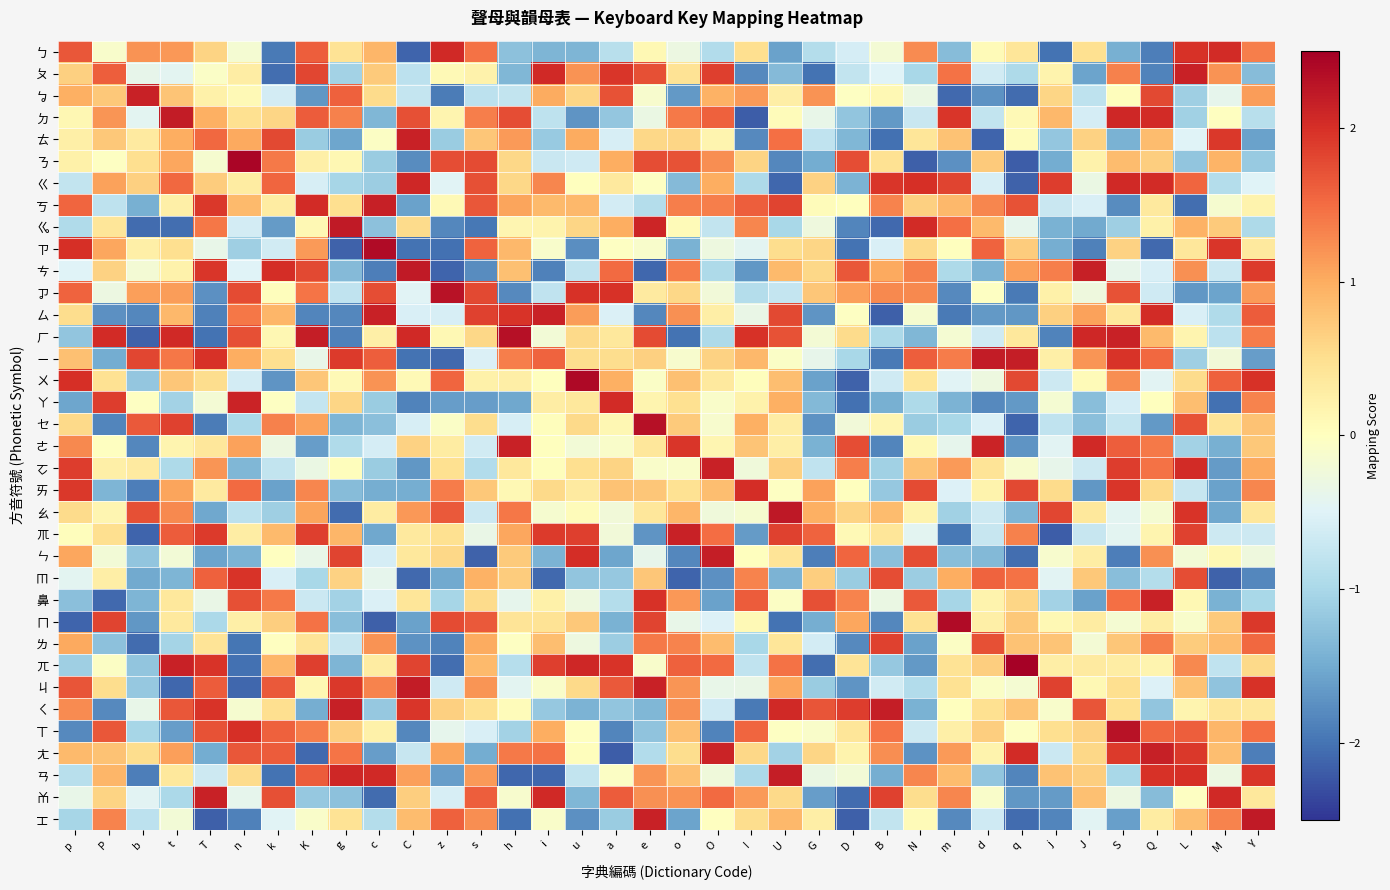

Reading left to right, list all the values displayed in this chart.

ㄅ: p=1.7	P=-0.1	b=1.2	t=1.2	T=0.6	n=-0.2	k=-1.9	K=1.6	g=0.4	c=0.9	C=-2.1	z=2.1	s=1.5	h=-1.3	i=-1.4	u=-1.4	a=-0.9	e=0.1	o=-0.3	O=-0.9	I=0.5	U=-1.6	G=-0.9	D=-0.6	B=-0.2	N=1.3	m=-1.3	d=0.1	q=0.4	j=-2.0	J=0.5	S=-1.4	Q=-1.9	L=2.0	M=2.0	Y=1.4
ㄆ: p=0.7	P=1.6	b=-0.4	t=-0.4	T=-0.1	n=0.3	k=-2.0	K=1.8	g=-1.1	c=0.7	C=-0.8	z=0.1	s=0.2	h=-1.4	i=2.1	u=1.2	a=1.9	e=1.7	o=0.4	O=1.9	I=-1.8	U=-1.3	G=-2.0	D=-0.8	B=-0.5	N=-1.0	m=1.4	d=-0.6	q=-1.0	j=0.2	J=-1.6	S=1.3	Q=-1.9	L=2.1	M=1.2	Y=-1.3
ㆠ: p=1.0	P=0.7	b=2.1	t=0.8	T=0.2	n=0.1	k=-0.6	K=-1.7	g=1.6	c=0.5	C=-0.7	z=-1.9	s=-0.8	h=-0.8	i=1.0	u=0.6	a=1.7	e=-0.1	o=-1.7	O=0.9	I=1.1	U=0.3	G=1.2	D=-0.0	B=0.1	N=-0.3	m=-2.1	d=-1.7	q=-2.1	j=0.6	J=-0.8	S=0.0	Q=1.8	L=-1.1	M=-0.4	Y=1.1
ㄉ: p=0.1	P=1.2	b=-0.4	t=2.2	T=1.0	n=0.5	k=0.6	K=1.6	g=1.3	c=-1.4	C=1.7	z=0.2	s=1.4	h=1.7	i=-0.8	u=-1.7	a=-1.2	e=-0.3	o=1.4	O=1.6	I=-2.2	U=0.0	G=-0.4	D=-1.2	B=-1.7	N=-0.7	m=1.9	d=-0.8	q=0.1	j=0.9	J=-0.6	S=2.1	Q=2.0	L=-1.1	M=-0.0	Y=-0.9
ㄊ: p=0.2	P=0.7	b=0.3	t=1.0	T=1.5	n=1.0	k=1.8	K=-1.1	g=-1.6	c=-0.0	C=2.1	z=-1.1	s=0.8	h=1.2	i=-1.2	u=1.0	a=-0.6	e=0.6	o=0.6	O=0.2	I=-1.8	U=1.5	G=-0.8	D=-1.4	B=-2.0	N=0.4	m=0.8	d=-2.1	q=0.1	j=-1.2	J=0.6	S=-1.4	Q=0.8	L=-0.5	M=1.9	Y=-1.6
ㄋ: p=0.2	P=-0.0	b=0.5	t=1.1	T=-0.1	n=2.4	k=1.4	K=0.2	g=0.1	c=-1.1	C=-1.8	z=1.7	s=1.8	h=0.6	i=-0.7	u=-0.7	a=1.0	e=1.7	o=1.7	O=1.2	I=0.6	U=-1.8	G=-1.5	D=1.8	B=0.5	N=-2.2	m=-1.8	d=0.7	q=-2.2	j=-1.5	J=0.2	S=0.8	Q=0.7	L=-1.2	M=0.9	Y=-1.2
ㄍ: p=-0.8	P=1.1	b=0.7	t=1.5	T=0.7	n=0.3	k=1.6	K=-0.6	g=-1.0	c=-1.1	C=2.1	z=-0.5	s=1.7	h=0.6	i=1.3	u=0.0	a=0.3	e=-0.0	o=-1.3	O=1.0	I=-1.0	U=-2.1	G=0.6	D=-1.4	B=1.9	N=2.0	m=1.8	d=-0.6	q=-2.1	j=1.9	J=-0.3	S=2.1	Q=2.0	L=1.6	M=-0.9	Y=-0.5
ㄎ: p=1.5	P=-0.8	b=-1.5	t=0.2	T=1.9	n=0.9	k=0.3	K=2.0	g=0.5	c=2.2	C=-1.6	z=0.1	s=1.7	h=1.1	i=0.9	u=0.9	a=-0.6	e=-0.9	o=1.4	O=1.4	I=1.6	U=1.8	G=0.0	D=0.0	B=1.3	N=0.7	m=0.9	d=1.3	q=1.7	j=-0.7	J=-0.5	S=-1.8	Q=0.3	L=-2.0	M=-0.2	Y=0.2
ㆣ: p=-0.9	P=0.4	b=-2.1	t=-2.0	T=1.4	n=-0.6	k=-1.6	K=0.1	g=2.2	c=-1.3	C=0.5	z=-1.8	s=-2.0	h=0.1	i=0.2	u=0.6	a=1.0	e=2.1	o=0.1	O=-0.8	I=1.3	U=-1.0	G=-0.3	D=-1.9	B=-2.1	N=2.0	m=1.5	d=0.9	q=-0.4	j=-1.4	J=-1.5	S=-1.1	Q=0.2	L=0.9	M=0.7	Y=-1.0
ㄗ: p=2.0	P=1.0	b=0.2	t=0.5	T=-0.4	n=-1.1	k=-0.6	K=1.1	g=-2.1	c=2.4	C=-2.0	z=-2.0	s=1.6	h=0.9	i=-0.1	u=-1.8	a=-0.0	e=-0.1	o=-1.4	O=-0.3	I=-0.4	U=0.5	G=0.6	D=-2.0	B=-0.6	N=0.6	m=0.0	d=1.6	q=0.7	j=-1.5	J=-1.9	S=0.6	Q=-2.1	L=0.4	M=1.9	Y=0.3
ㄘ: p=-0.5	P=0.6	b=-0.2	t=0.2	T=1.9	n=-0.5	k=2.0	K=1.8	g=-1.3	c=-1.9	C=2.2	z=-2.1	s=-1.8	h=0.8	i=-1.9	u=-0.8	a=1.5	e=-2.1	o=1.4	O=-1.0	I=-1.7	U=0.9	G=0.6	D=1.7	B=1.0	N=1.3	m=-1.0	d=-1.4	q=1.1	j=1.4	J=2.2	S=-0.4	Q=-0.6	L=1.2	M=-0.7	Y=1.9
ㆡ: p=1.6	P=-0.3	b=1.1	t=1.1	T=-1.7	n=1.8	k=0.0	K=1.4	g=-0.8	c=1.7	C=-0.5	z=2.3	s=1.8	h=-1.8	i=-0.8	u=2.0	a=2.0	e=0.3	o=0.6	O=-0.2	I=-0.9	U=-0.8	G=0.8	D=1.1	B=1.3	N=1.3	m=-1.8	d=-0.0	q=-1.9	j=0.2	J=-0.3	S=1.7	Q=-0.7	L=-1.7	M=-1.6	Y=1.2
ㄙ: p=0.5	P=-1.8	b=-1.8	t=0.9	T=-1.9	n=1.4	k=0.9	K=-1.8	g=-1.8	c=2.1	C=-0.6	z=-0.6	s=1.8	h=2.0	i=2.1	u=1.1	a=-0.5	e=-1.8	o=1.2	O=0.3	I=-0.3	U=1.8	G=-1.7	D=-0.0	B=-2.2	N=-0.1	m=-2.0	d=-1.7	q=-1.7	j=0.7	J=1.1	S=0.4	Q=2.0	L=-0.6	M=-0.9	Y=1.6
ㄏ: p=-1.2	P=2.0	b=-2.1	t=2.1	T=-2.0	n=1.7	k=0.1	K=2.2	g=-1.9	c=0.2	C=2.1	z=0.1	s=0.6	h=2.3	i=-0.2	u=0.6	a=0.4	e=1.8	o=-2.0	O=-1.0	I=2.0	U=1.7	G=-0.2	D=0.5	B=-1.0	N=-1.4	m=-0.2	d=-0.6	q=0.4	j=-1.9	J=2.1	S=2.1	Q=0.9	L=0.2	M=-0.8	Y=1.4
ㄧ: p=0.8	P=-1.5	b=1.8	t=1.4	T=2.0	n=1.0	k=0.5	K=-0.4	g=1.9	c=1.6	C=-2.0	z=-2.1	s=-0.5	h=1.4	i=1.6	u=0.5	a=0.5	e=0.7	o=-0.1	O=0.6	I=0.9	U=-0.1	G=-0.4	D=-1.0	B=-2.0	N=1.6	m=1.4	d=2.2	q=2.2	j=0.2	J=1.2	S=2.0	Q=1.5	L=-1.1	M=-0.2	Y=-1.6
ㄨ: p=2.0	P=0.5	b=-1.2	t=0.8	T=0.5	n=-0.6	k=-1.7	K=0.8	g=0.1	c=1.2	C=0.1	z=1.5	s=0.2	h=0.3	i=0.0	u=2.4	a=1.0	e=-0.1	o=0.8	O=0.3	I=0.0	U=0.8	G=-1.6	D=-2.1	B=-0.7	N=0.4	m=-0.5	d=-0.3	q=1.8	j=-0.7	J=0.1	S=1.2	Q=-0.5	L=0.5	M=1.6	Y=2.0
ㄚ: p=-1.6	P=1.9	b=-0.0	t=-1.1	T=-0.2	n=2.1	k=-0.0	K=-0.8	g=0.6	c=-1.1	C=-1.9	z=-1.6	s=-1.6	h=-1.5	i=0.3	u=0.4	a=2.0	e=0.2	o=0.5	O=-0.1	I=0.2	U=1.0	G=-1.4	D=-2.0	B=-1.5	N=-1.0	m=-1.4	d=-1.8	q=-1.7	j=-0.2	J=-1.3	S=-0.6	Q=0.0	L=0.8	M=-2.0	Y=1.3
ㆤ: p=0.6	P=-1.8	b=1.6	t=1.9	T=-1.9	n=-1.0	k=1.3	K=1.1	g=-1.4	c=-1.3	C=-0.6	z=-0.1	s=0.5	h=-0.6	i=0.0	u=0.6	a=0.1	e=2.3	o=0.7	O=-0.1	I=1.0	U=0.3	G=-1.7	D=-0.2	B=0.1	N=-1.1	m=-1.0	d=-0.5	q=-2.1	j=-0.8	J=-1.3	S=-0.8	Q=-1.7	L=1.7	M=0.4	Y=0.8
ㄜ: p=1.3	P=-0.0	b=-1.8	t=0.2	T=0.4	n=1.1	k=-0.3	K=-1.6	g=-1.0	c=-0.6	C=0.6	z=0.3	s=-0.6	h=2.1	i=0.0	u=-0.2	a=-0.1	e=0.4	o=2.0	O=0.1	I=0.8	U=0.3	G=-1.4	D=1.7	B=-1.8	N=0.1	m=-0.4	d=2.1	q=-1.7	j=-0.4	J=2.1	S=1.6	Q=1.4	L=-1.1	M=-1.4	Y=0.7
ㆦ: p=1.9	P=0.2	b=0.3	t=-1.0	T=1.2	n=-1.4	k=-0.8	K=-0.3	g=0.0	c=-1.1	C=-1.7	z=0.5	s=-0.9	h=0.4	i=0.0	u=0.5	a=0.6	e=-0.1	o=-0.1	O=2.1	I=-0.3	U=0.7	G=-0.8	D=1.4	B=-1.1	N=0.8	m=1.1	d=0.4	q=-0.1	j=-0.4	J=-0.7	S=1.9	Q=1.5	L=2.0	M=-1.7	Y=1.0
ㄞ: p=1.9	P=-1.4	b=-1.9	t=1.1	T=0.3	n=1.5	k=-1.6	K=1.3	g=-1.3	c=-1.5	C=-1.5	z=1.4	s=0.7	h=0.1	i=0.6	u=0.3	a=0.8	e=0.7	o=0.5	O=0.8	I=2.0	U=-0.0	G=1.1	D=0.0	B=-1.2	N=1.8	m=-0.5	d=0.2	q=1.8	j=0.5	J=-1.7	S=1.9	Q=0.6	L=-0.7	M=-1.6	Y=1.3
ㄠ: p=0.5	P=0.1	b=1.7	t=1.3	T=-1.5	n=-0.8	k=-1.1	K=1.1	g=-2.1	c=0.3	C=1.2	z=1.7	s=-0.7	h=1.4	i=-0.2	u=0.1	a=-0.2	e=0.4	o=0.9	O=-0.2	I=-0.1	U=2.2	G=1.0	D=0.6	B=0.9	N=0.2	m=-1.1	d=-0.7	q=-1.4	j=1.8	J=0.4	S=-0.4	Q=-0.2	L=2.0	M=-1.5	Y=0.4
ㆭ: p=0.0	P=0.5	b=-2.1	t=1.6	T=1.9	n=0.3	k=0.9	K=1.9	g=0.9	c=-1.5	C=0.3	z=0.5	s=-0.3	h=1.0	i=1.9	u=1.9	a=-0.2	e=-1.7	o=2.1	O=1.5	I=-1.7	U=1.9	G=1.6	D=0.1	B=0.4	N=-0.4	m=-2.0	d=-0.7	q=1.3	j=-2.2	J=-0.7	S=-0.4	Q=0.2	L=1.8	M=-0.7	Y=-0.7
ㄣ: p=1.0	P=-0.2	b=-1.2	t=-0.2	T=-1.6	n=-1.4	k=-0.0	K=-0.4	g=1.8	c=-0.6	C=0.4	z=0.6	s=-2.1	h=0.7	i=-1.4	u=2.0	a=-1.5	e=-0.4	o=-1.8	O=2.2	I=0.0	U=0.4	G=-1.9	D=1.6	B=-1.3	N=1.8	m=-1.3	d=-1.4	q=-2.0	j=-0.1	J=0.3	S=-1.9	Q=1.2	L=-0.2	M=0.1	Y=-0.3
ㆬ: p=-0.4	P=0.3	b=-1.5	t=-1.4	T=1.6	n=2.0	k=-0.6	K=-1.0	g=0.6	c=-0.4	C=-2.1	z=-1.5	s=1.0	h=0.7	i=-2.1	u=-1.2	a=-1.2	e=0.8	o=-2.1	O=-1.7	I=1.3	U=-1.4	G=0.7	D=-1.2	B=1.7	N=-1.1	m=1.0	d=1.6	q=1.5	j=-0.5	J=0.7	S=-1.3	Q=-0.9	L=1.7	M=-2.1	Y=-1.8
鼻: p=-1.3	P=-2.1	b=-1.4	t=0.4	T=-0.3	n=1.7	k=1.4	K=-0.7	g=-1.1	c=-0.5	C=0.4	z=-1.0	s=0.5	h=-0.4	i=0.2	u=-0.3	a=-0.9	e=2.0	o=1.2	O=-1.6	I=1.6	U=-0.1	G=1.7	D=1.3	B=-0.3	N=1.7	m=-1.0	d=0.2	q=0.6	j=-1.1	J=-1.6	S=1.5	Q=2.1	L=0.1	M=-1.4	Y=-1.0
ㄇ: p=-2.1	P=1.8	b=-1.7	t=0.3	T=-1.0	n=0.2	k=0.7	K=1.5	g=-1.3	c=-2.2	C=-1.6	z=1.8	s=1.6	h=0.4	i=0.4	u=0.7	a=-1.4	e=1.8	o=-0.4	O=-0.5	I=0.1	U=-2.0	G=-1.5	D=1.0	B=-1.8	N=0.5	m=2.4	d=0.3	q=0.7	j=0.1	J=0.3	S=-0.2	Q=0.3	L=-0.1	M=0.7	Y=1.9
ㄌ: p=1.0	P=-1.3	b=-2.1	t=-1.0	T=0.4	n=-2.0	k=-0.0	K=0.4	g=-0.7	c=1.2	C=-1.7	z=-1.9	s=1.0	h=-0.0	i=0.8	u=-0.3	a=-1.1	e=1.4	o=1.3	O=0.9	I=-1.0	U=0.4	G=-0.6	D=-1.8	B=1.8	N=-1.6	m=-0.1	d=1.7	q=0.8	j=0.8	J=-0.2	S=0.8	Q=1.3	L=0.7	M=0.8	Y=1.5
ㄫ: p=-1.1	P=-0.0	b=-1.2	t=2.1	T=2.0	n=-2.0	k=0.9	K=1.9	g=-1.4	c=0.3	C=1.8	z=-2.1	s=0.9	h=-0.9	i=1.9	u=2.1	a=2.0	e=-0.1	o=1.6	O=1.5	I=-0.8	U=1.4	G=-2.0	D=0.4	B=-1.2	N=-1.7	m=0.4	d=0.7	q=2.5	j=0.3	J=0.3	S=0.3	Q=0.2	L=1.3	M=-0.8	Y=0.6
ㄐ: p=1.7	P=0.5	b=-1.2	t=-2.1	T=1.6	n=-2.1	k=1.6	K=0.1	g=1.9	c=1.3	C=2.2	z=-0.7	s=1.2	h=-0.4	i=-0.1	u=0.6	a=1.6	e=2.1	o=1.2	O=-0.4	I=-0.3	U=1.0	G=-1.1	D=-1.7	B=-0.6	N=-0.9	m=0.5	d=-0.1	q=-0.2	j=1.8	J=0.1	S=0.5	Q=-0.5	L=0.8	M=-1.2	Y=2.0
ㄑ: p=1.3	P=-1.8	b=-0.4	t=1.7	T=2.0	n=-0.1	k=0.5	K=-1.5	g=2.2	c=-1.2	C=1.9	z=0.7	s=0.5	h=0.1	i=-1.2	u=-1.4	a=-1.2	e=-1.4	o=1.2	O=-0.7	I=-1.9	U=2.1	G=1.7	D=1.9	B=2.2	N=-1.4	m=0.0	d=0.5	q=0.8	j=-0.1	J=1.7	S=0.5	Q=-1.2	L=0.2	M=0.4	Y=0.4
ㄒ: p=-1.8	P=1.7	b=-1.0	t=-1.6	T=1.7	n=2.0	k=1.6	K=1.4	g=0.7	c=0.2	C=-1.8	z=-0.4	s=-0.6	h=-1.1	i=1.0	u=-0.0	a=-1.8	e=-1.2	o=0.8	O=-1.9	I=1.5	U=-0.0	G=-0.1	D=0.4	B=1.4	N=-0.7	m=0.2	d=0.7	q=-0.0	j=0.5	J=0.6	S=2.3	Q=1.5	L=1.6	M=0.9	Y=1.5
ㄤ: p=0.9	P=0.8	b=0.5	t=1.1	T=-1.5	n=1.7	k=1.6	K=-2.1	g=1.4	c=-1.6	C=-0.7	z=1.1	s=-1.5	h=1.4	i=1.5	u=0.0	a=-2.2	e=-0.9	o=0.5	O=2.1	I=0.6	U=-1.1	G=0.6	D=0.2	B=1.2	N=-1.7	m=1.1	d=0.2	q=2.0	j=-0.7	J=0.6	S=1.9	Q=2.2	L=1.9	M=0.8	Y=-1.9
ㄢ: p=-0.9	P=0.9	b=-1.9	t=0.4	T=-0.7	n=0.5	k=-2.0	K=1.6	g=2.1	c=2.1	C=1.1	z=-1.6	s=1.1	h=-2.1	i=-2.1	u=-0.8	a=-0.0	e=1.2	o=0.8	O=-0.2	I=-1.0	U=2.2	G=-0.3	D=-0.2	B=-1.5	N=1.3	m=0.9	d=-1.2	q=-1.8	j=0.8	J=0.7	S=-1.0	Q=2.0	L=2.0	M=-0.3	Y=2.0
ㆰ: p=-0.4	P=0.6	b=-0.5	t=-1.0	T=2.1	n=-0.4	k=1.7	K=-1.2	g=-1.3	c=-2.1	C=0.7	z=-0.6	s=1.6	h=-0.1	i=2.1	u=-1.4	a=1.6	e=1.2	o=1.2	O=1.5	I=1.1	U=0.6	G=-1.6	D=-2.1	B=1.9	N=0.5	m=1.3	d=-0.1	q=-1.7	j=-1.6	J=0.8	S=-0.3	Q=-1.3	L=-0.0	M=2.1	Y=0.4
ㆲ: p=-1.0	P=1.3	b=-0.8	t=-0.2	T=-2.1	n=-1.9	k=-0.5	K=-0.1	g=0.4	c=-0.9	C=0.9	z=1.6	s=1.2	h=-2.0	i=-0.1	u=-1.7	a=-1.1	e=2.1	o=-1.6	O=-0.0	I=0.5	U=0.9	G=0.3	D=-2.2	B=-0.8	N=0.1	m=-1.8	d=-0.7	q=-2.1	j=-1.9	J=-0.5	S=-1.6	Q=0.3	L=0.8	M=1.3	Y=2.2